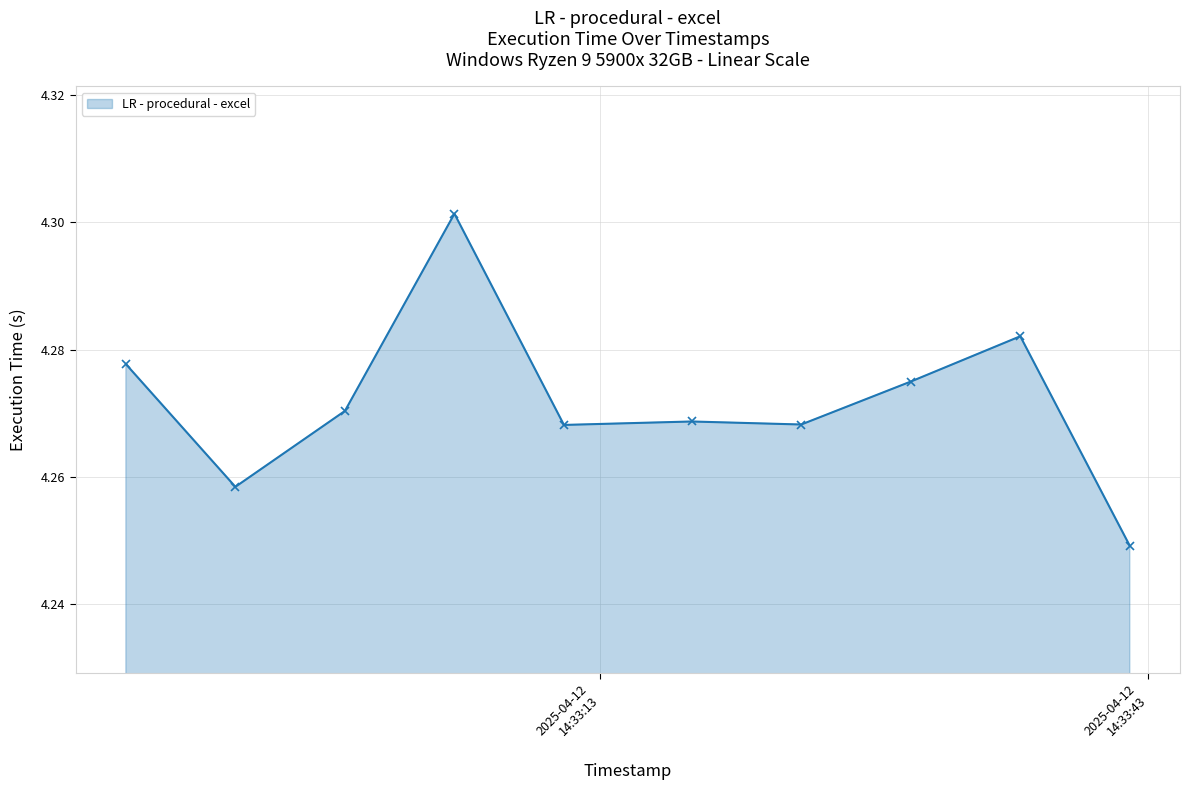

Count the values in the range 4 to 5.

10